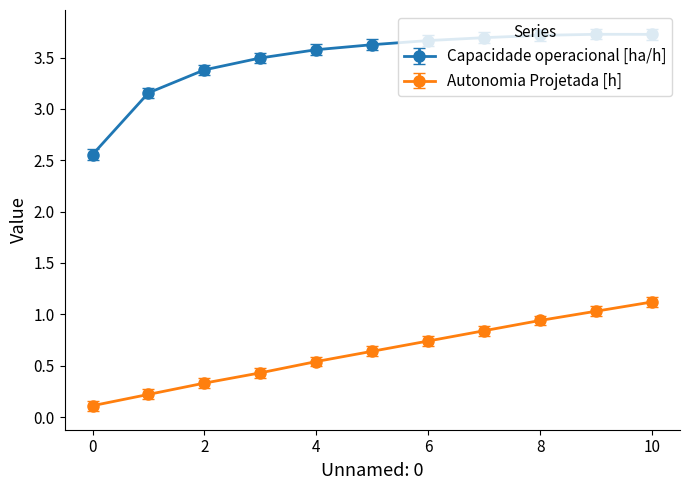

What is the greatest value displayed?

3.7